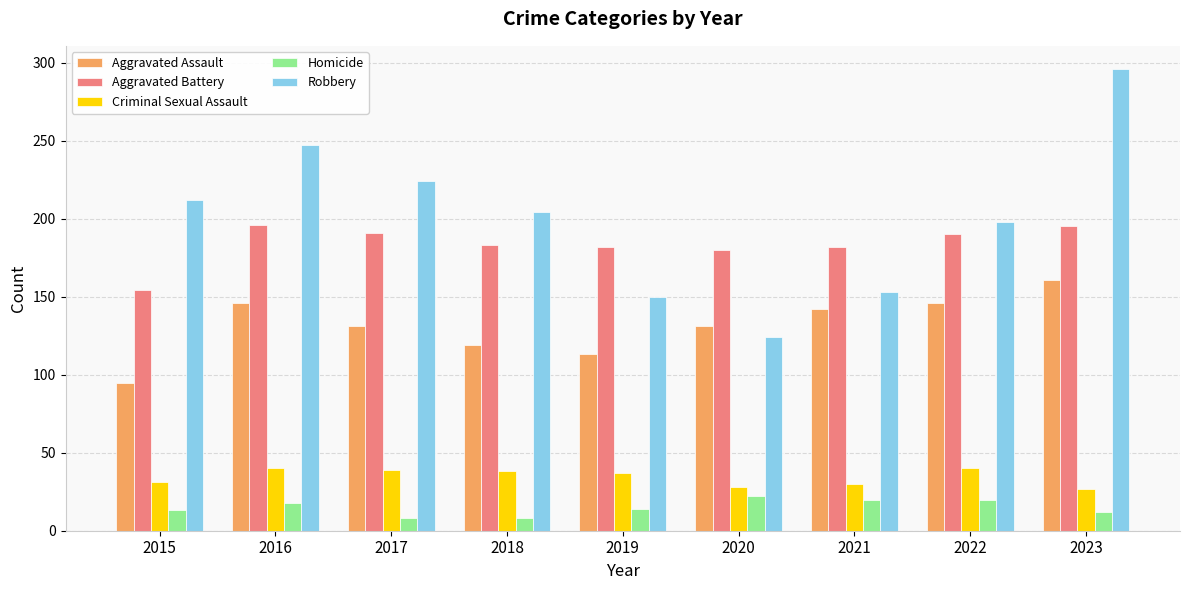

At how many categories does at least one series exceed 271?

1